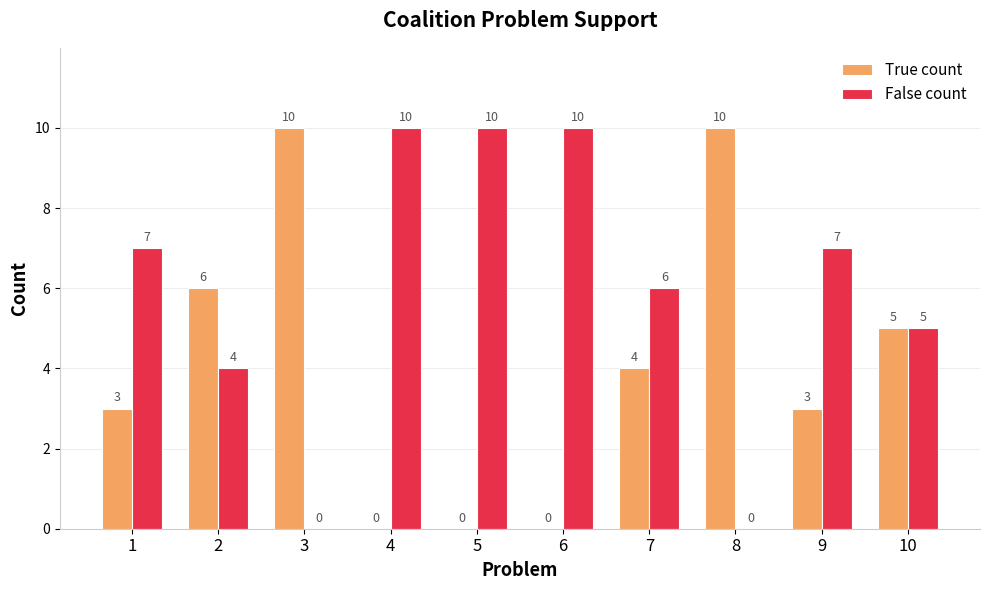

How many series are shown in this chart?

2